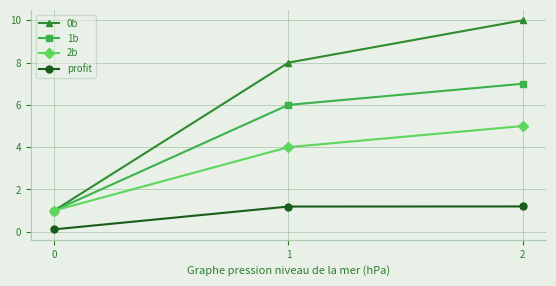

How many data points in profit are less than 1?

1